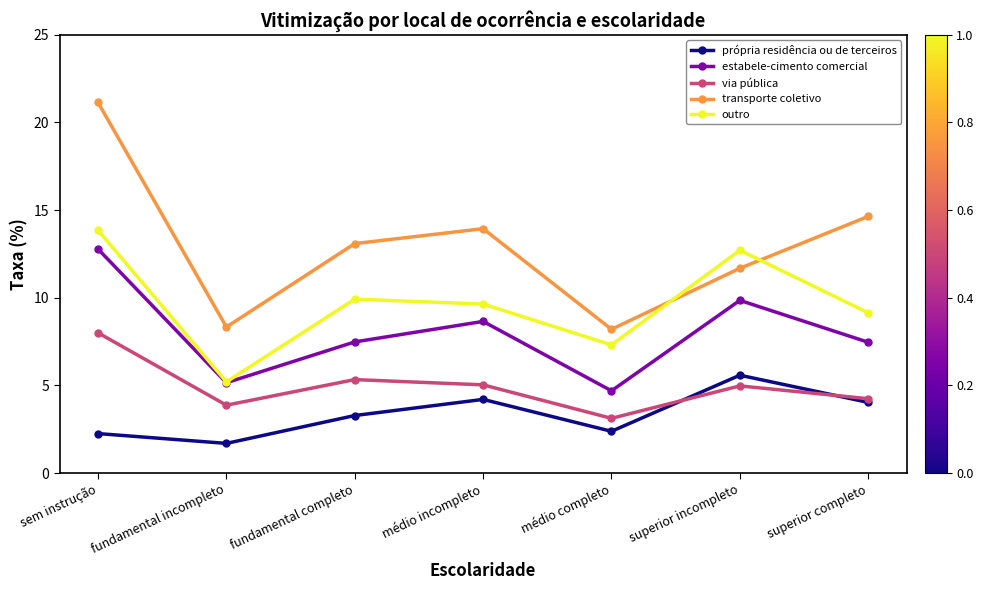

What is the label of the 1st point from the right?

superior completo